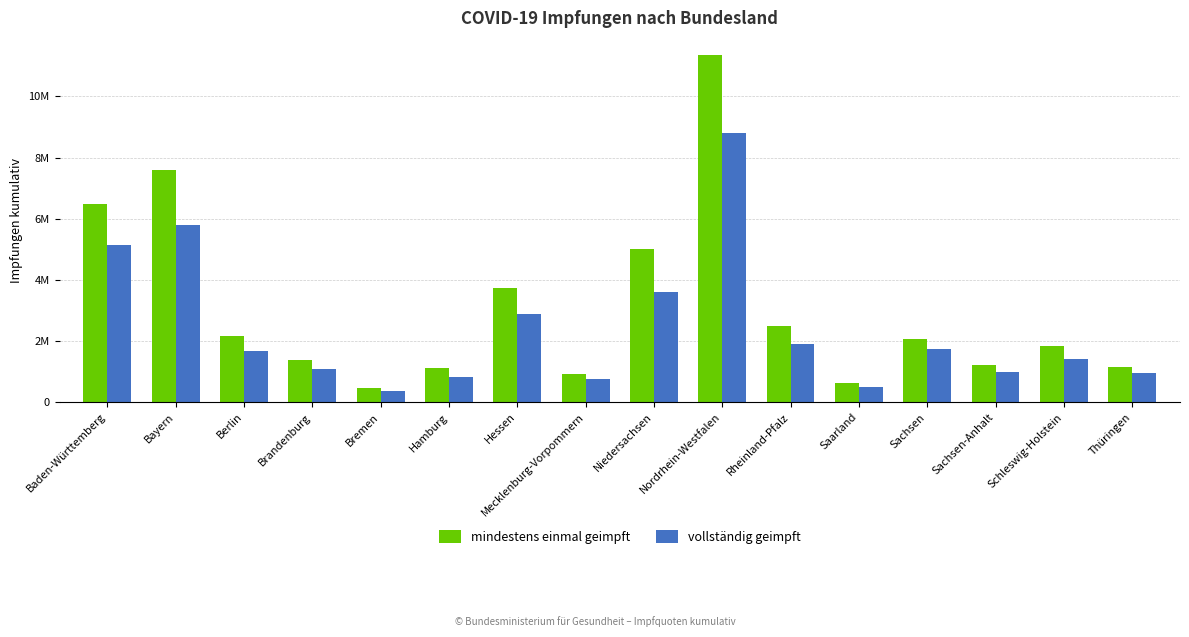

What is the average value of the mindestens einmal geimpft series?

3101565